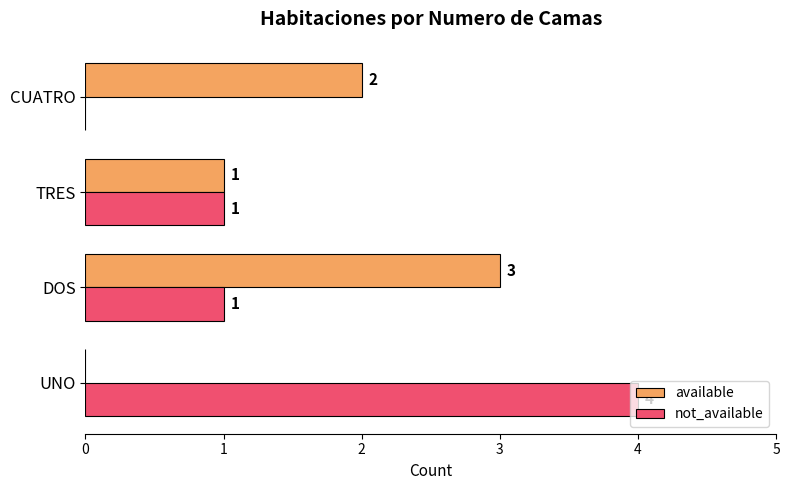

What is the sum of all available values?

6